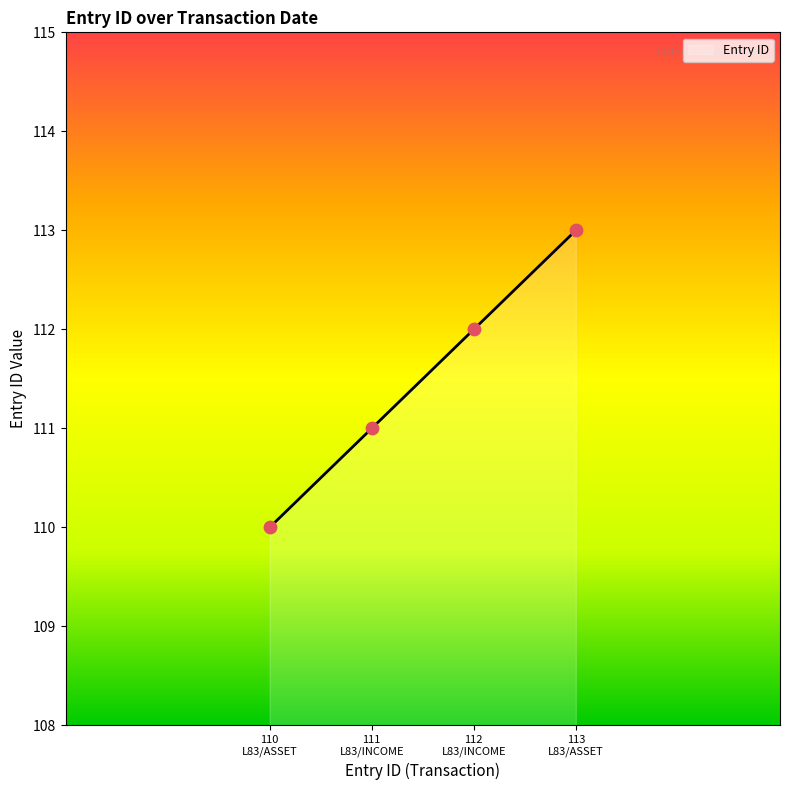

What is the minimum value for Entry ID?

110.0